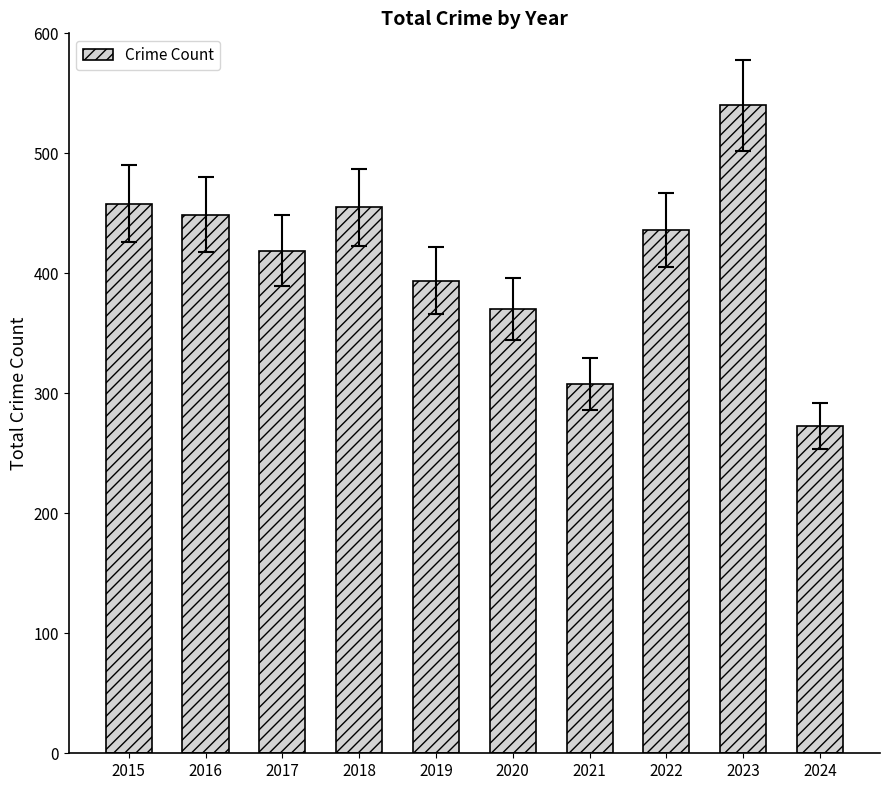

Which category has the lowest value across all series?

2024